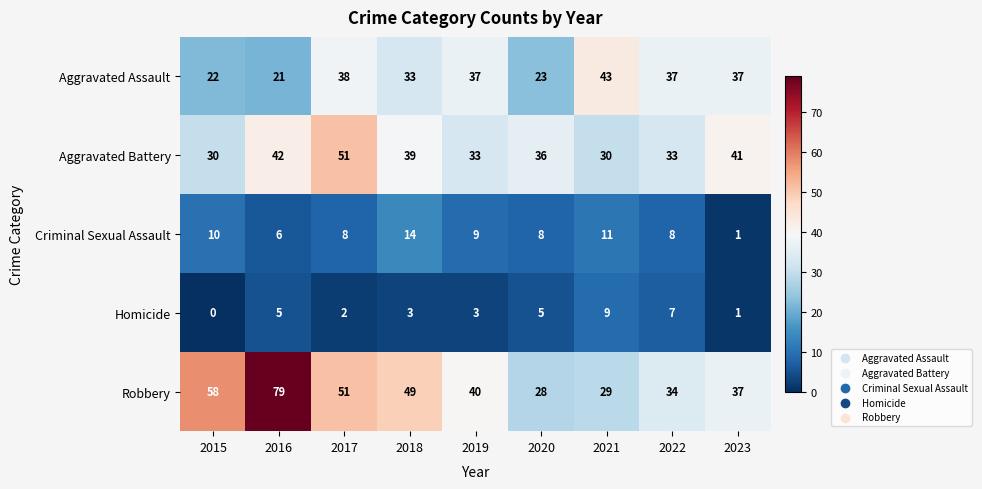

List the series in order of their peak value, highest first.

Robbery, Aggravated Battery, Aggravated Assault, Criminal Sexual Assault, Homicide